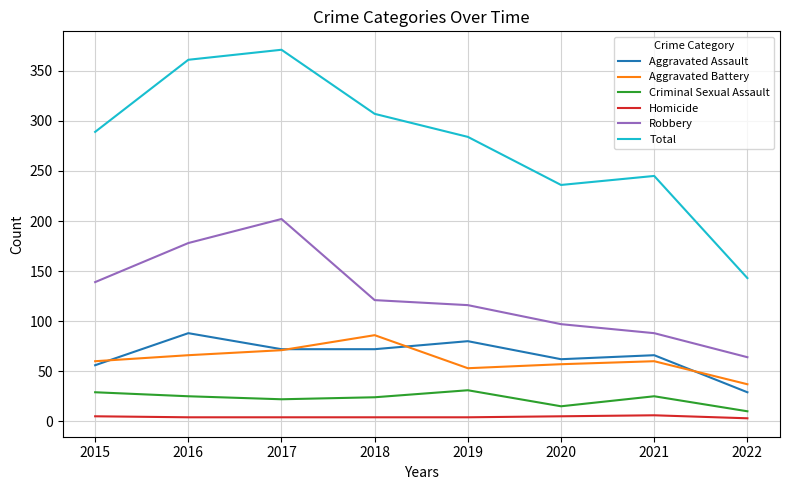

Rank the series at 2018 from lowest to highest value.

Homicide, Criminal Sexual Assault, Aggravated Assault, Aggravated Battery, Robbery, Total